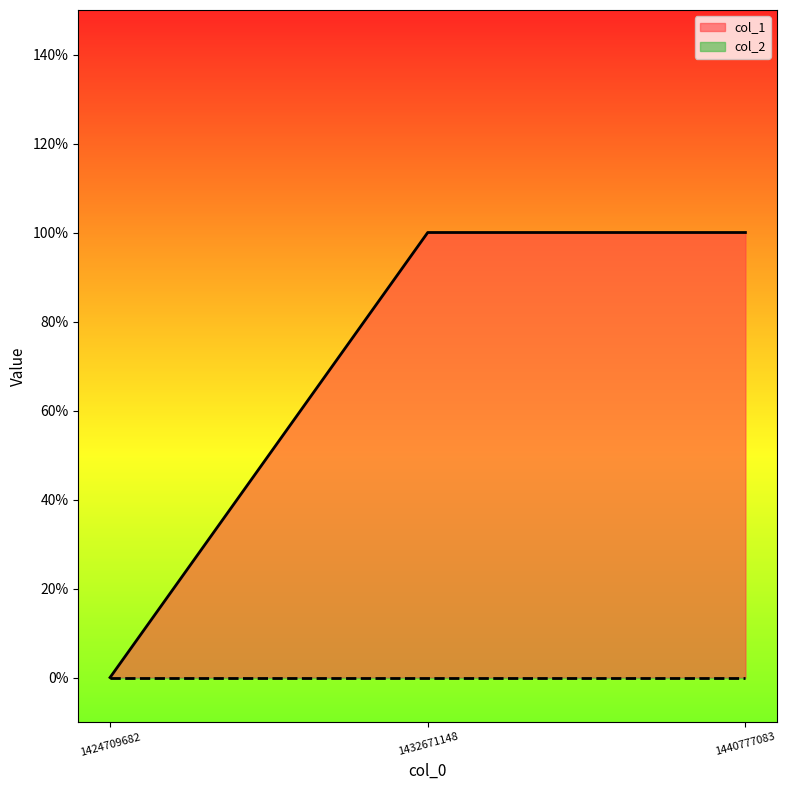

What is the sum of all values?

2